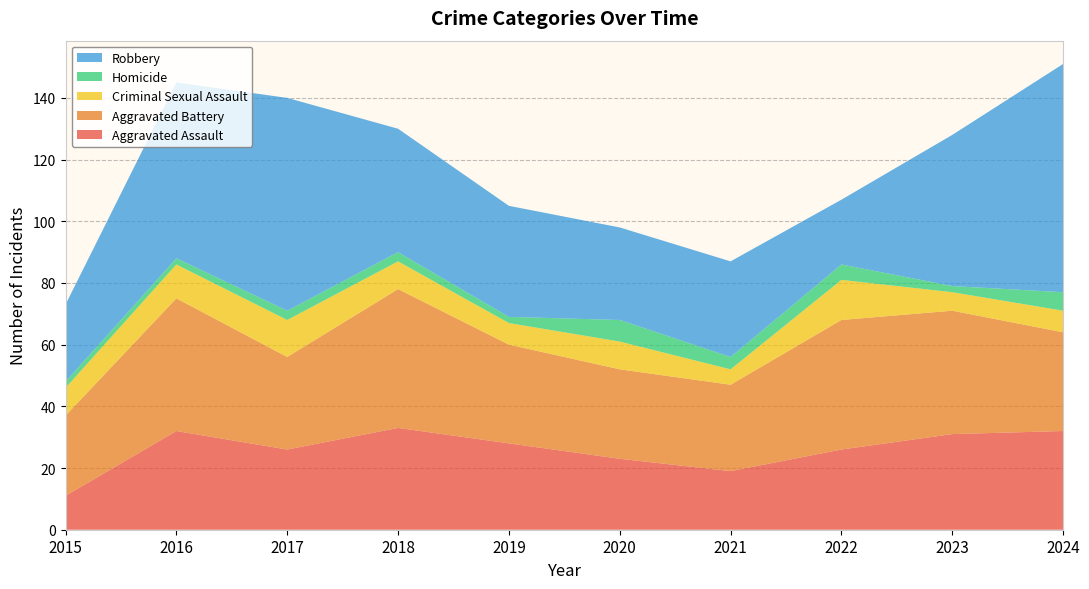

Reading left to right, transcribe all the data shown in this chart.

Aggravated Assault: 11	32	26	33	28	23	19	26	31	32
Aggravated Battery: 26	43	30	45	32	29	28	42	40	32
Criminal Sexual Assault: 9	11	12	9	7	9	5	13	6	7
Homicide: 2	2	3	3	2	7	4	5	2	6
Robbery: 25	57	69	40	36	30	31	21	49	74